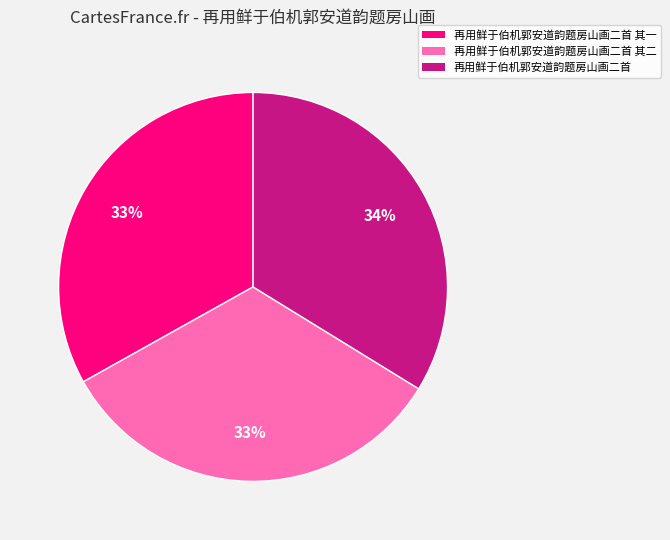

What is the largest slice in the pie chart?

再用鲜于伯机郭安道韵题房山画二首